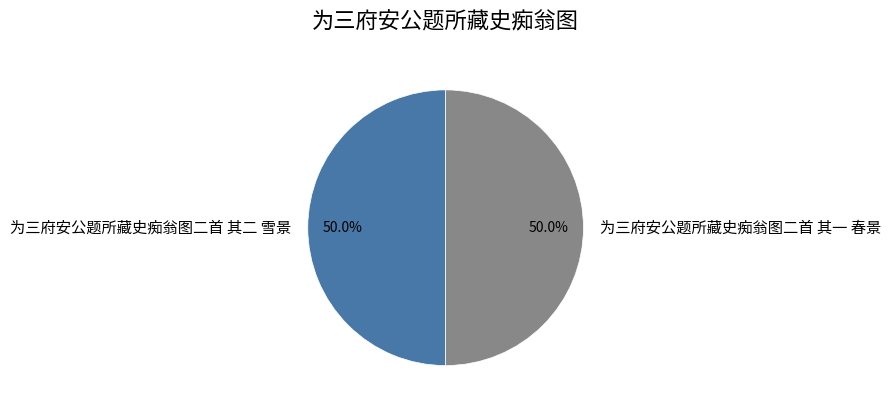

What percentage is the 为三府安公题所藏史痴翁图二首 其一 春景 slice, to the nearest percent?

50%